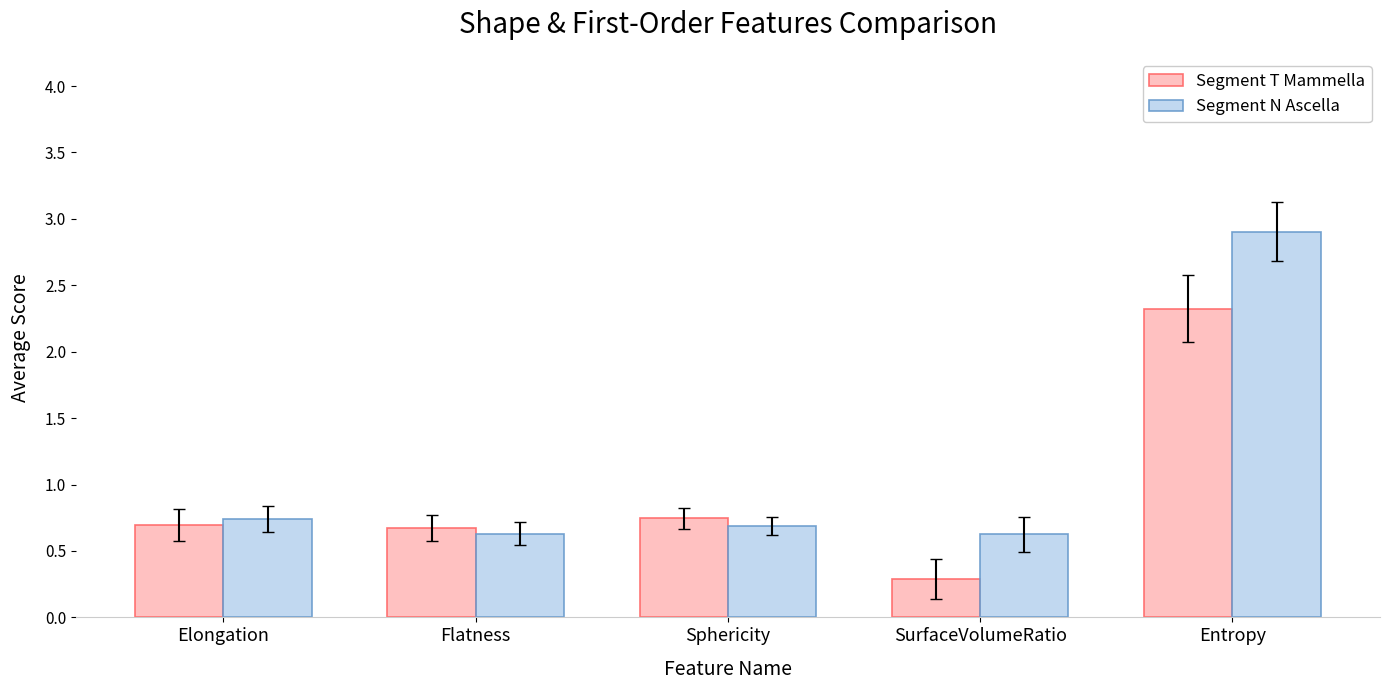

Is the value of Segment N Ascella at Flatness greater than the value of Segment T Mammella at SurfaceVolumeRatio?

Yes